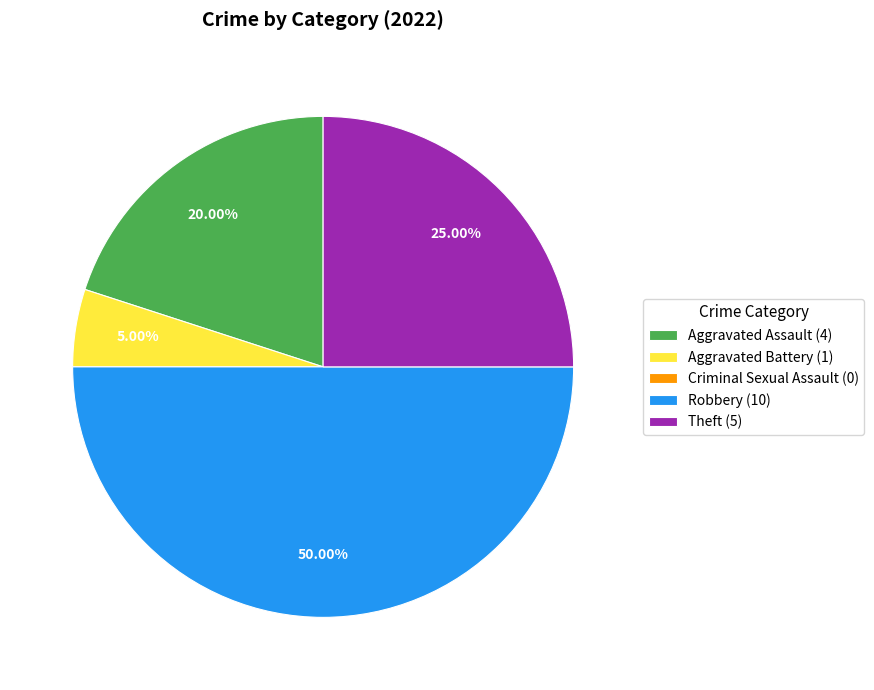

Combined, do Aggravated Battery and Theft account for over 50%?

No